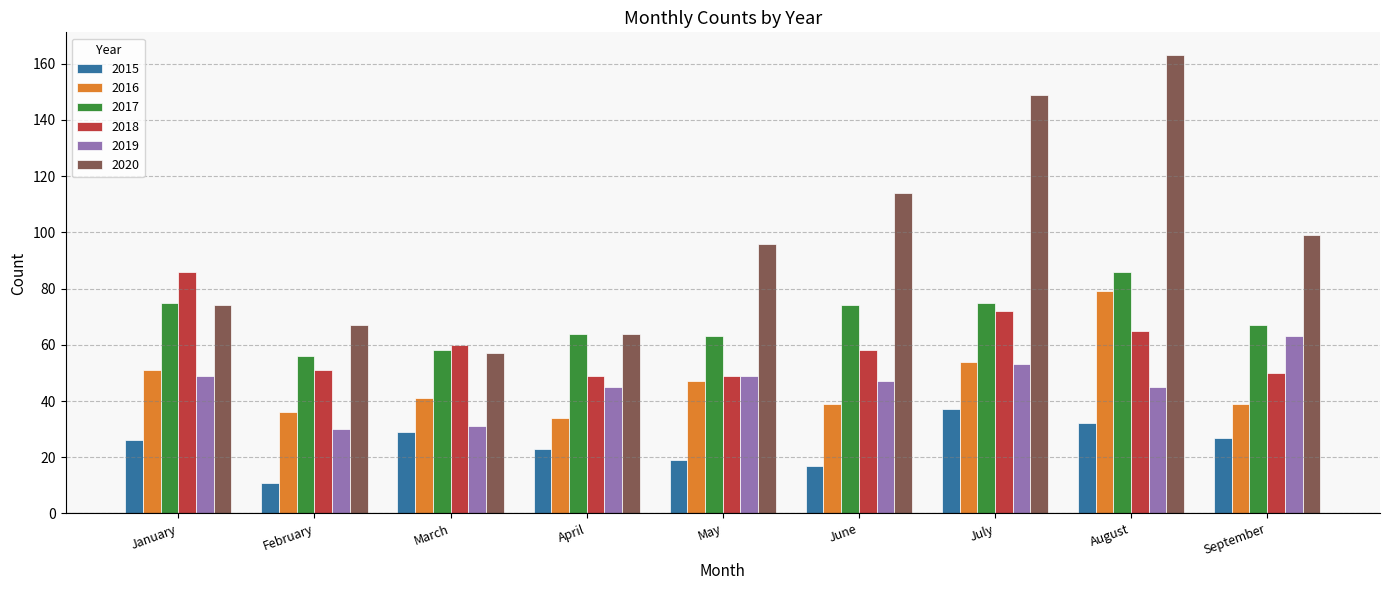

Which series has the largest range (max minus min)?

2020